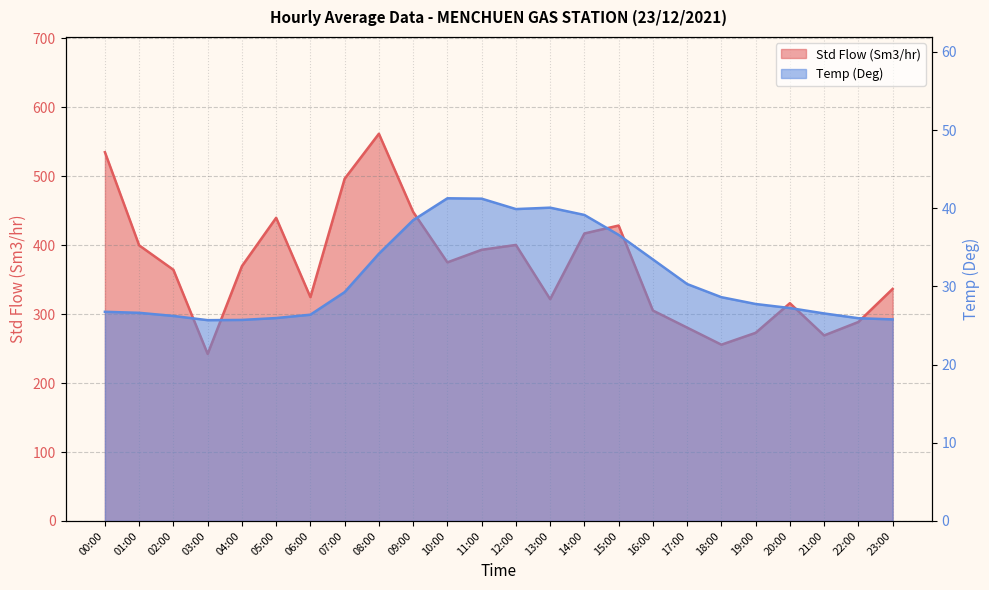

What position from the right is 13:00?

11